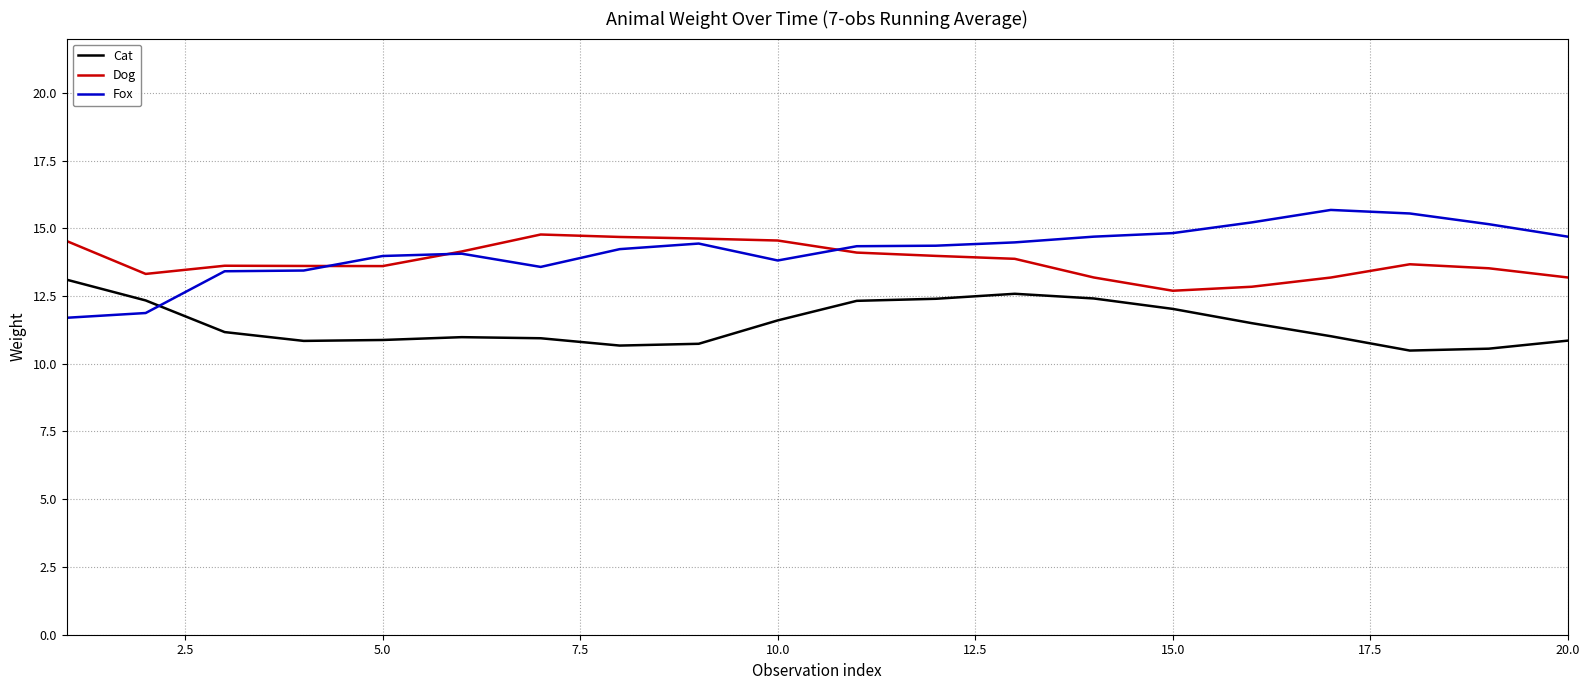

What is the maximum value for Cat?

13.1